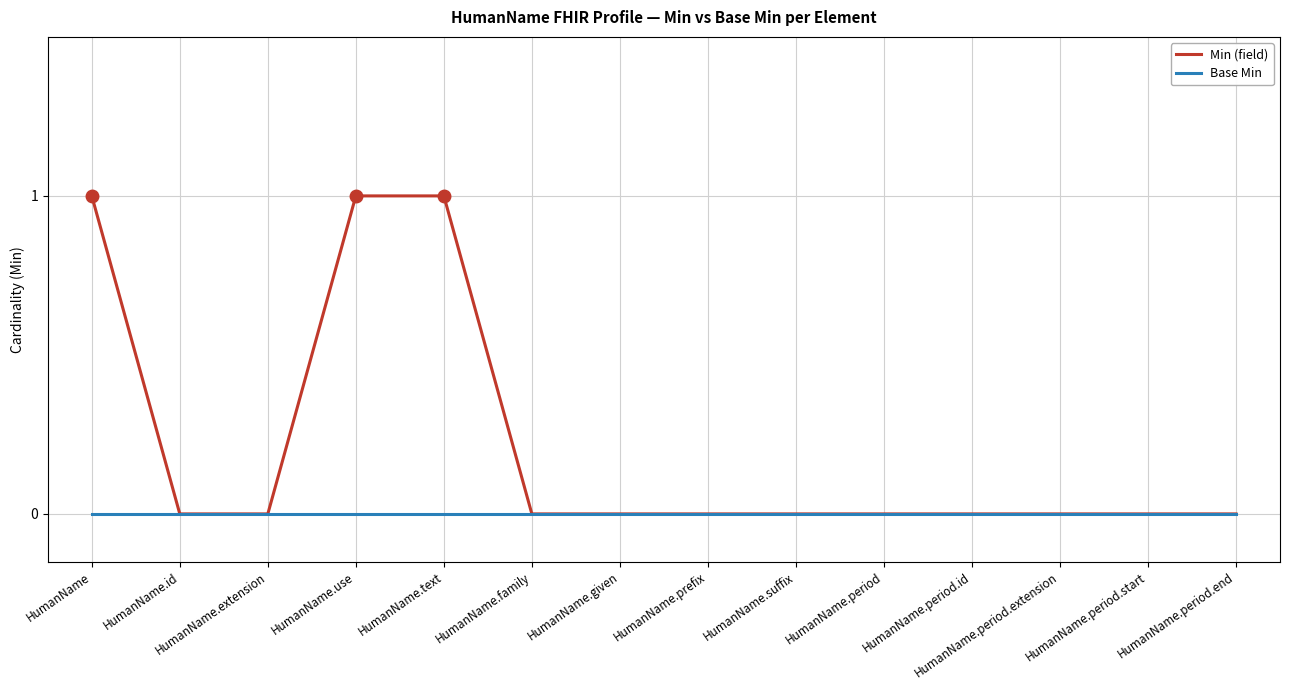

True or false: Min (field) has a value of 0 at HumanName.id.

True